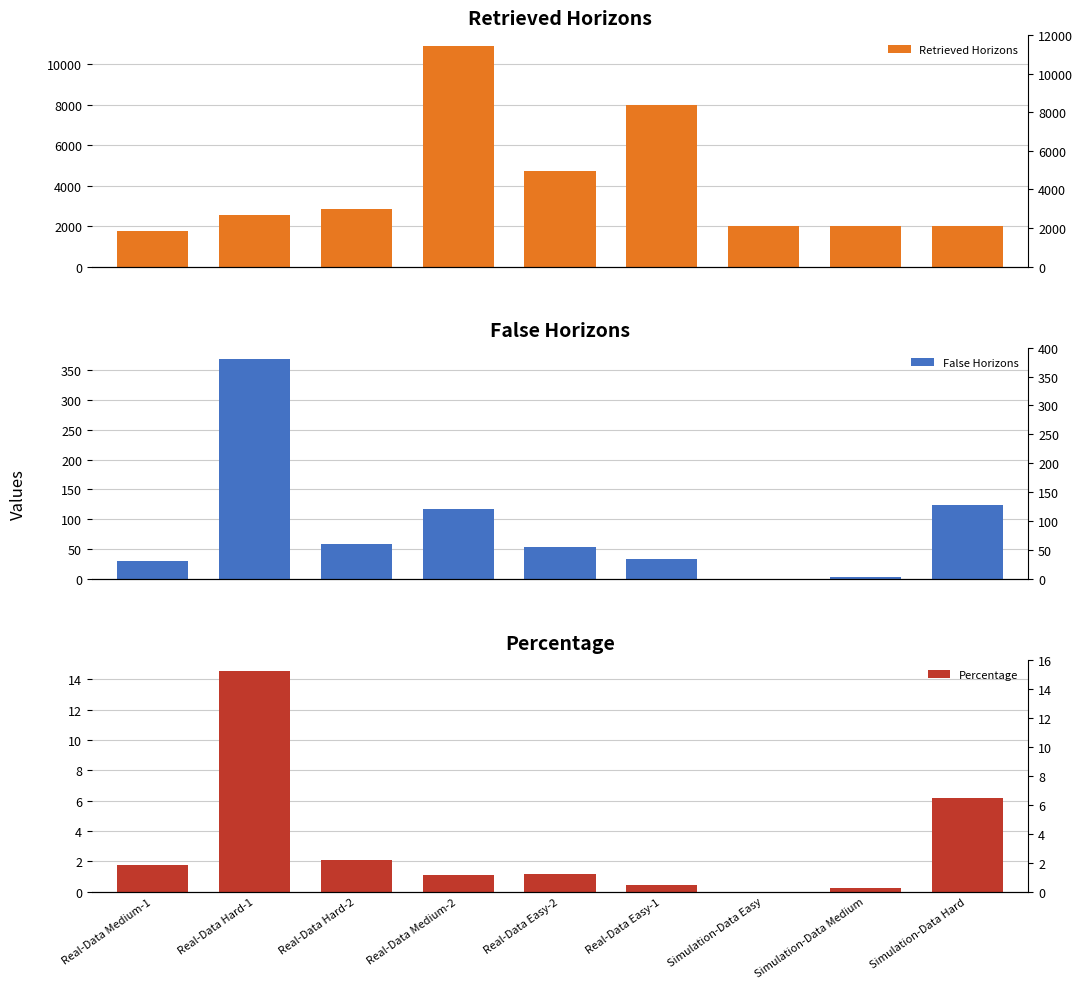

What is the label of the 9th bar from the left?

Simulation-Data Hard